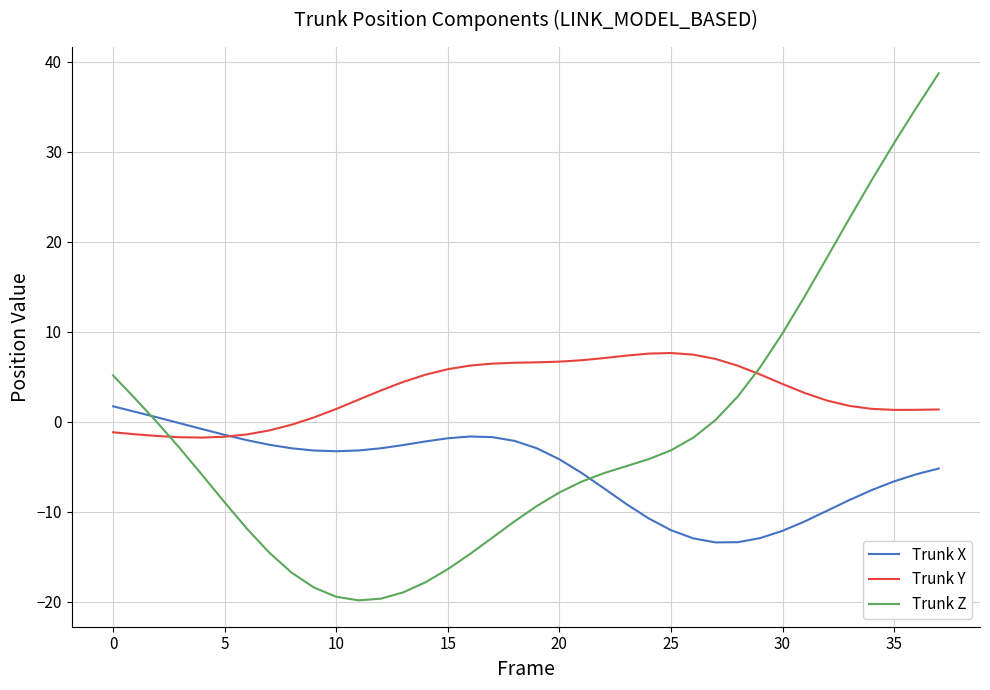

Rank the series by their average value, from highest to lowest.

Trunk Y, Trunk Z, Trunk X